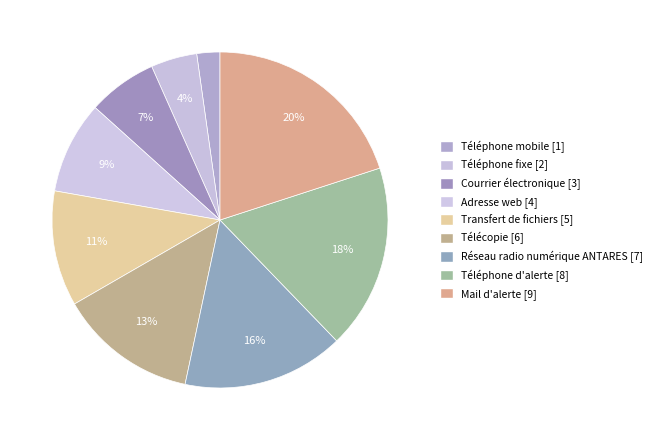

To the nearest percent, what portion does Transfert de fichiers represent?

11%